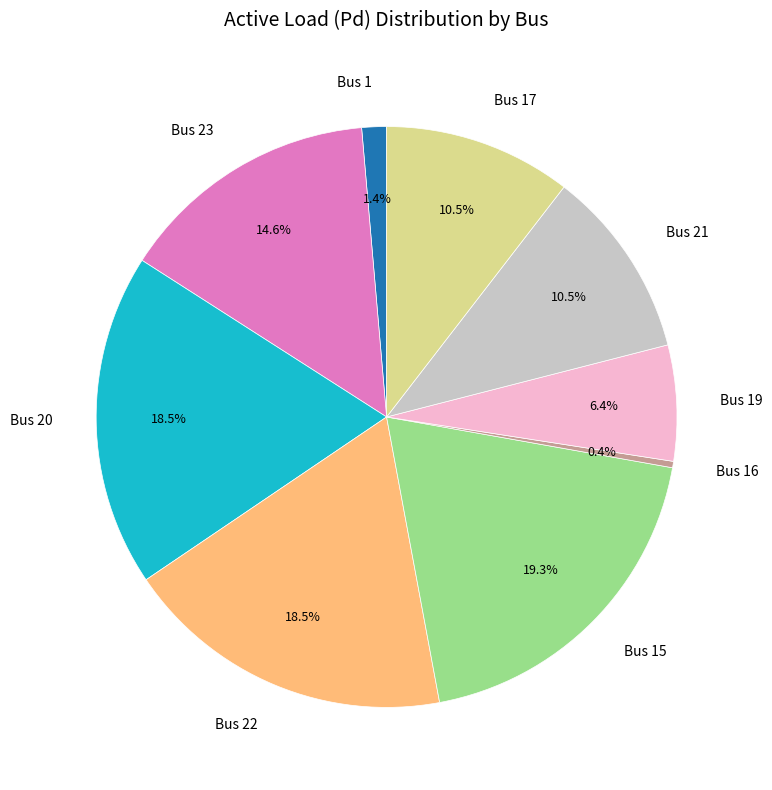

What percentage is NOT represented by Bus 15?

80.7%